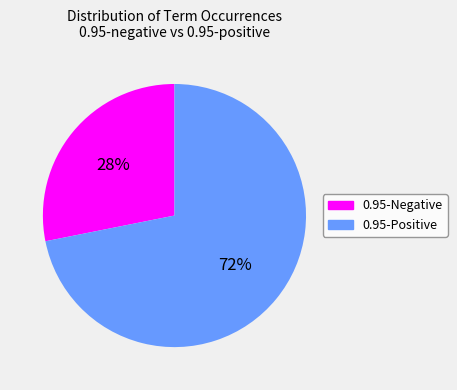

Is there any slice that represents more than half of the pie?

Yes